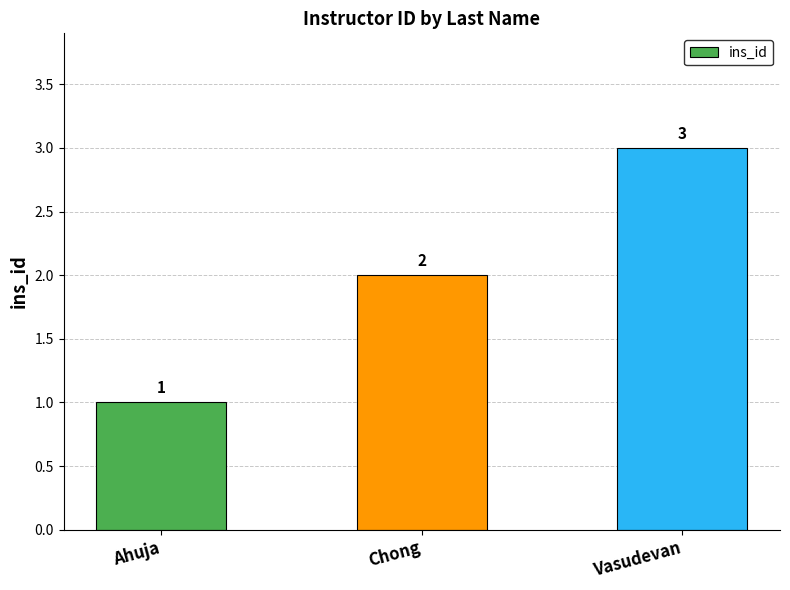

Count the number of data series in this chart.

1